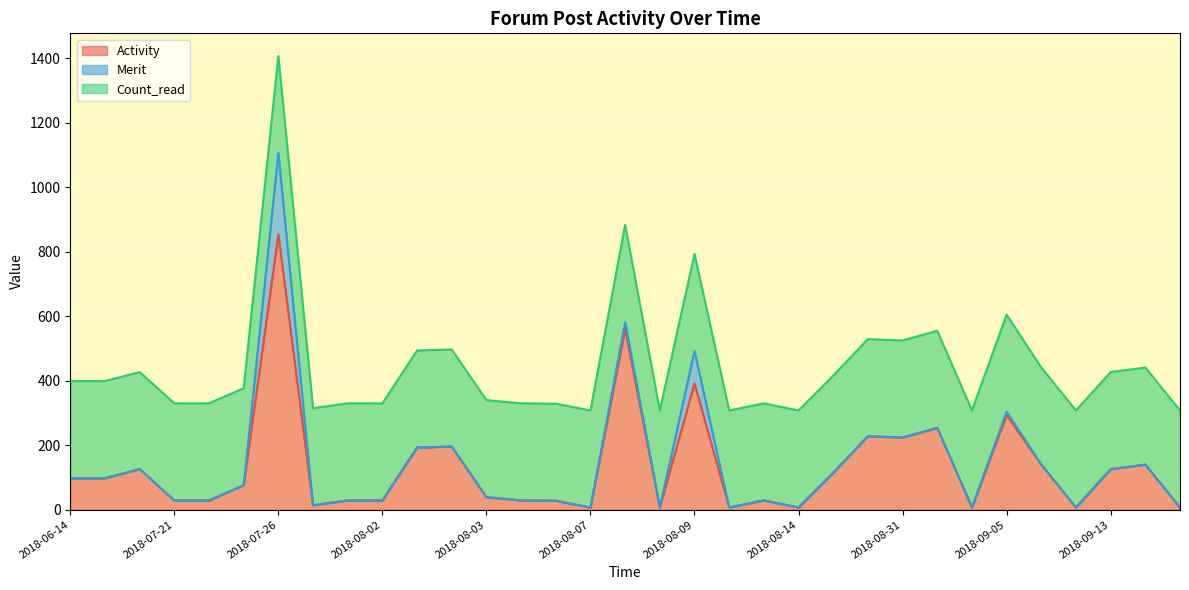

What is the label of the 8th point from the left?

2018-07-31